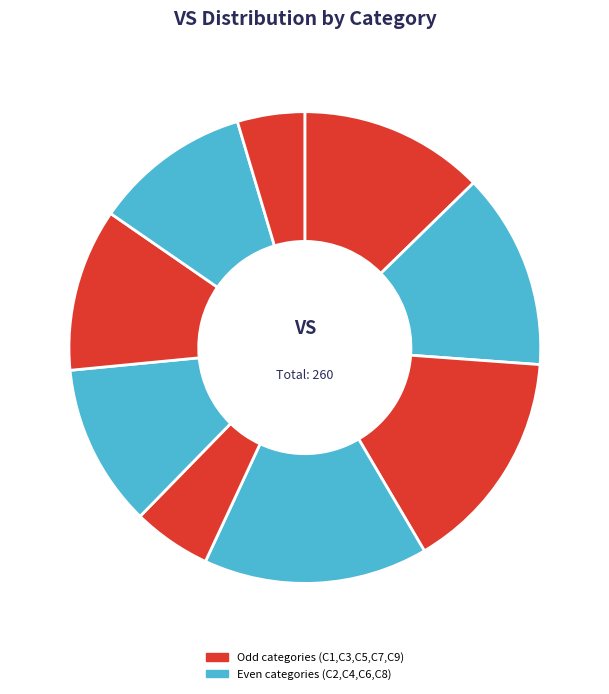

To the nearest percent, what is the average slice percentage?

11%